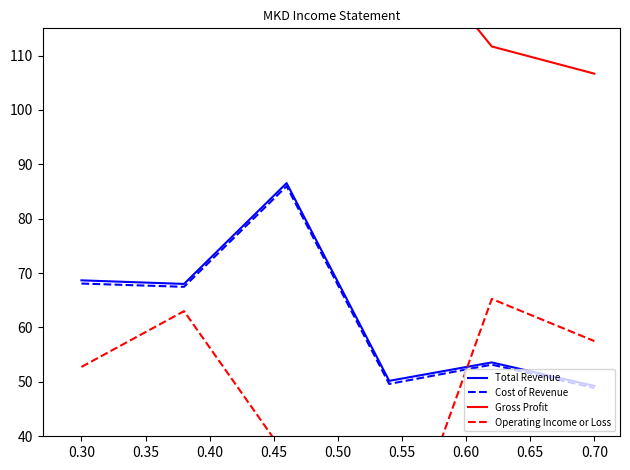

What is the maximum value for Total Revenue?

86.5